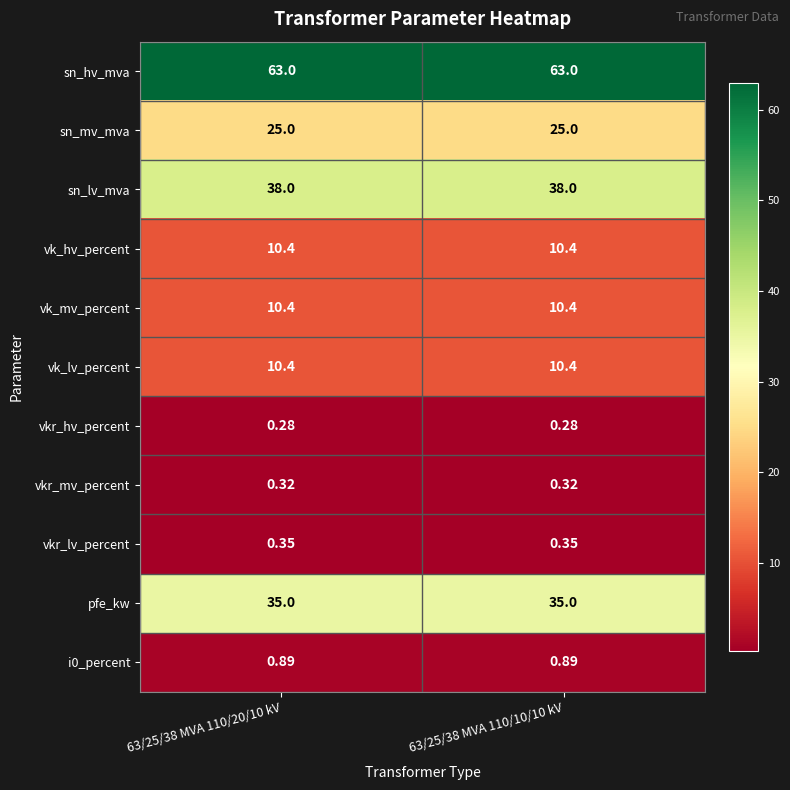

Is the value of pfe_kw at 63/25/38 MVA 110/10/10 kV greater than the value of vk_hv_percent at 63/25/38 MVA 110/10/10 kV?

Yes